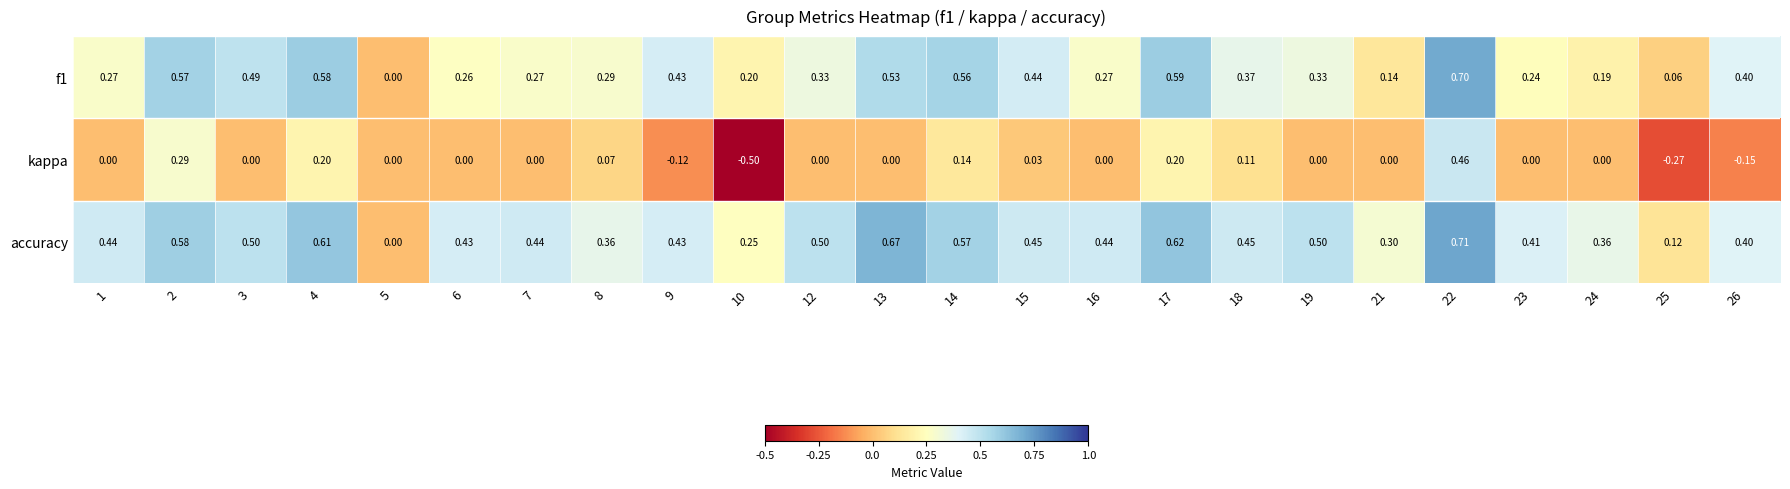

Which series has the largest range (max minus min)?

kappa